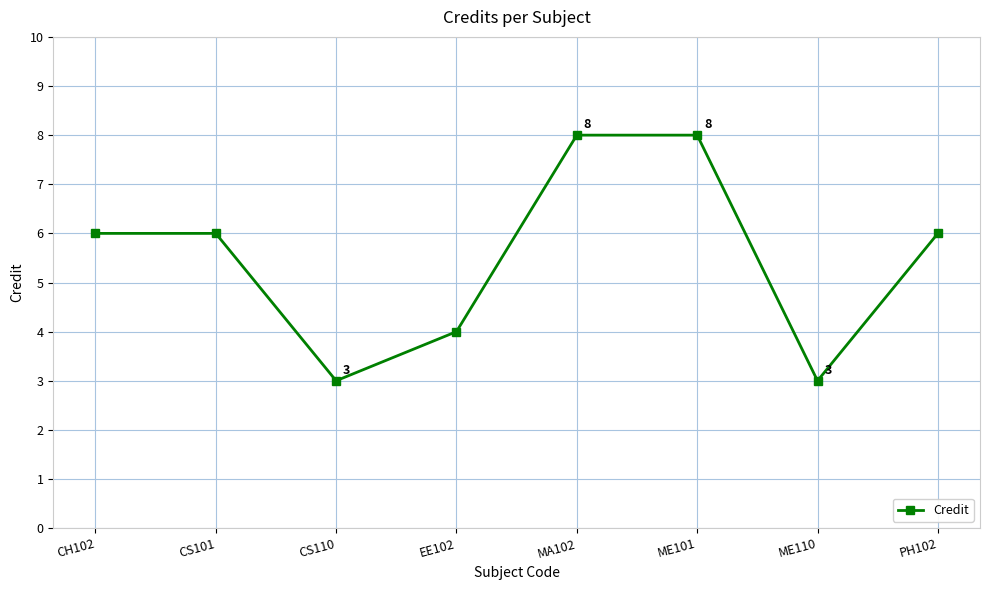

Reading left to right, list all the values displayed in this chart.

CH102=6	CS101=6	CS110=3	EE102=4	MA102=8	ME101=8	ME110=3	PH102=6